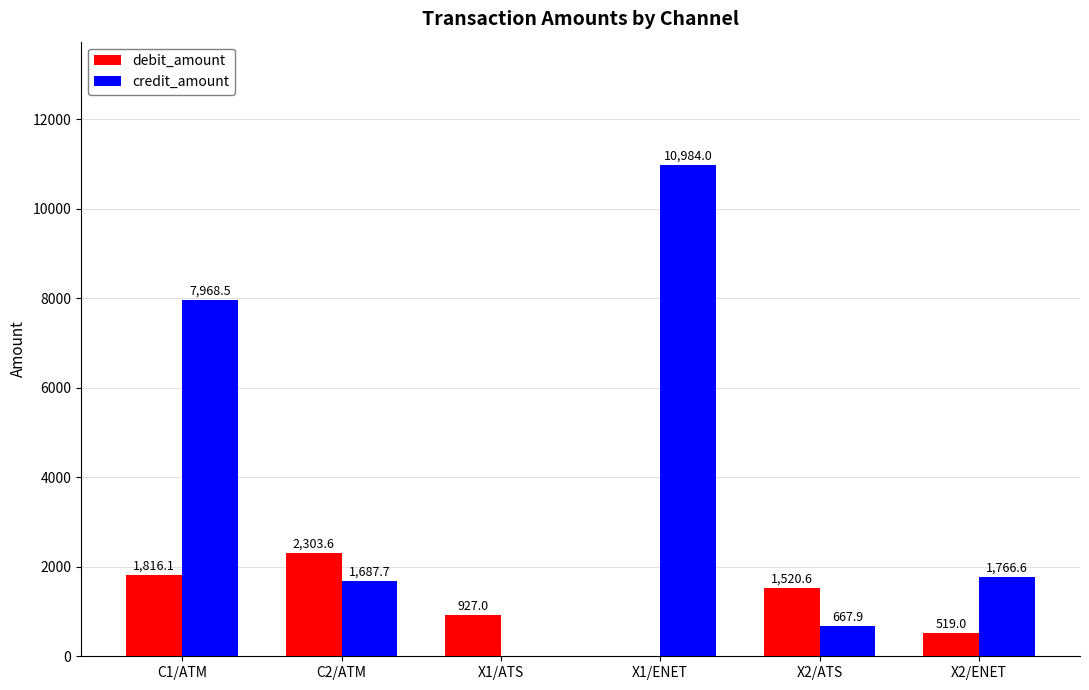

How many groups of bars are there?

6